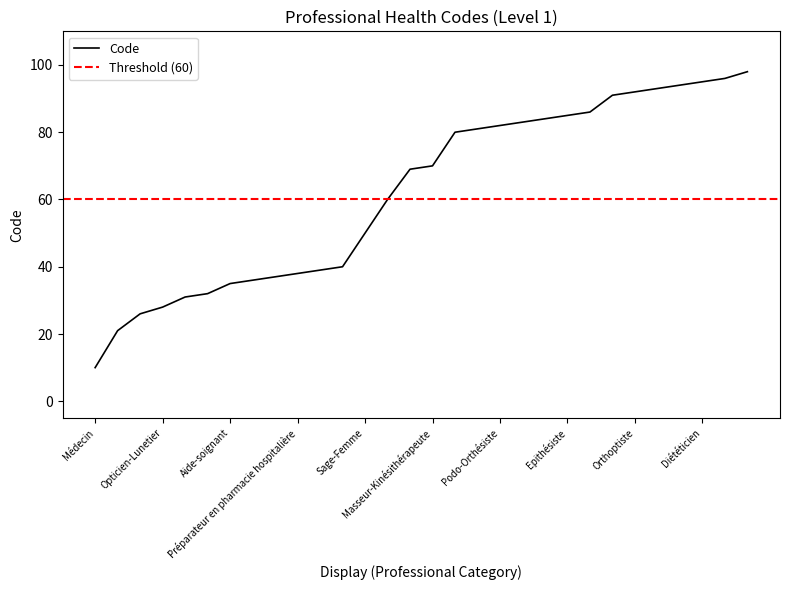

At which label does the data first exceed 70?

Pédicure-Podologue